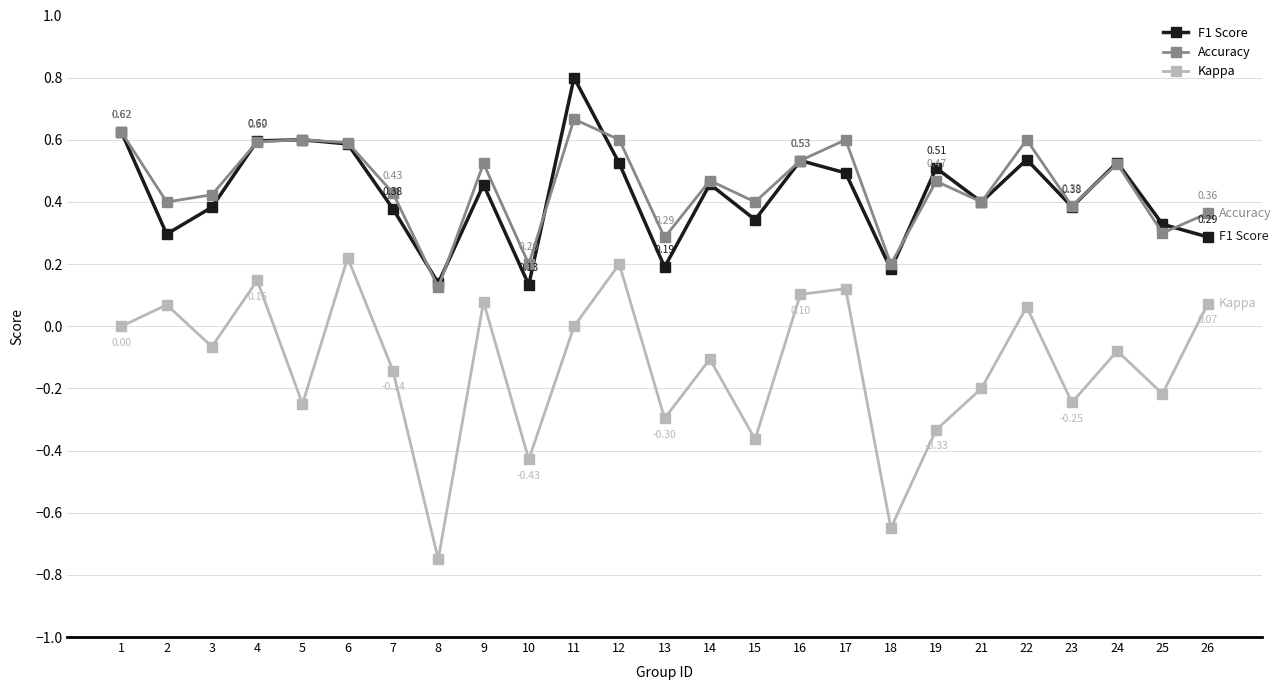

Between 23 and 26, which series saw the biggest shift?

Kappa